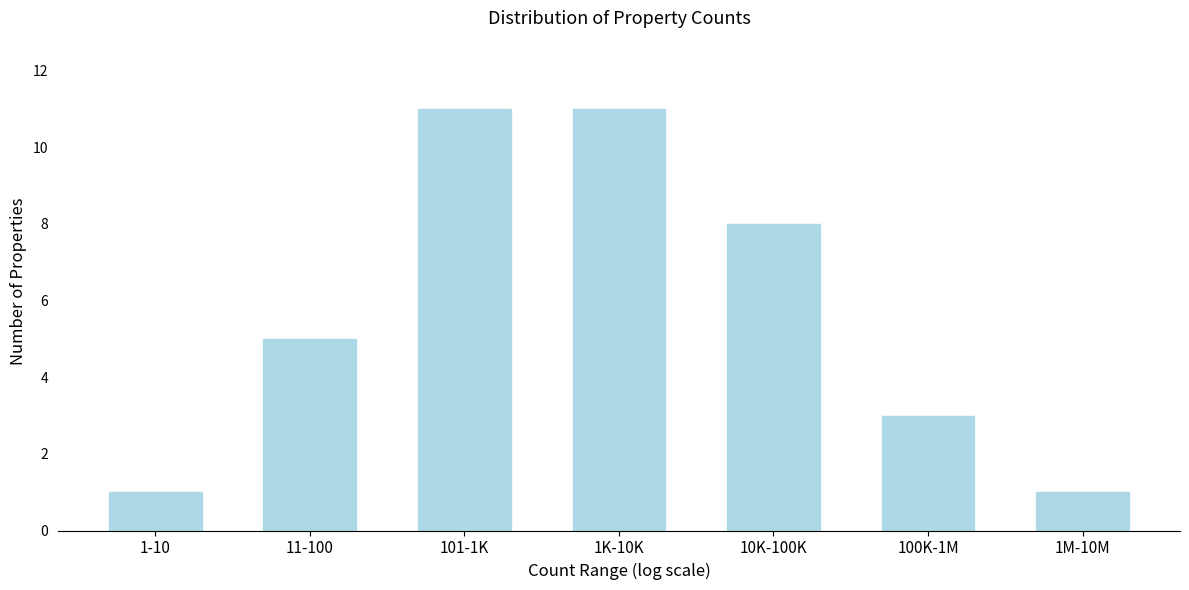

Reading left to right, transcribe all the data shown in this chart.

1-10=1	11-100=5	101-1K=11	1K-10K=11	10K-100K=8	100K-1M=3	1M-10M=1